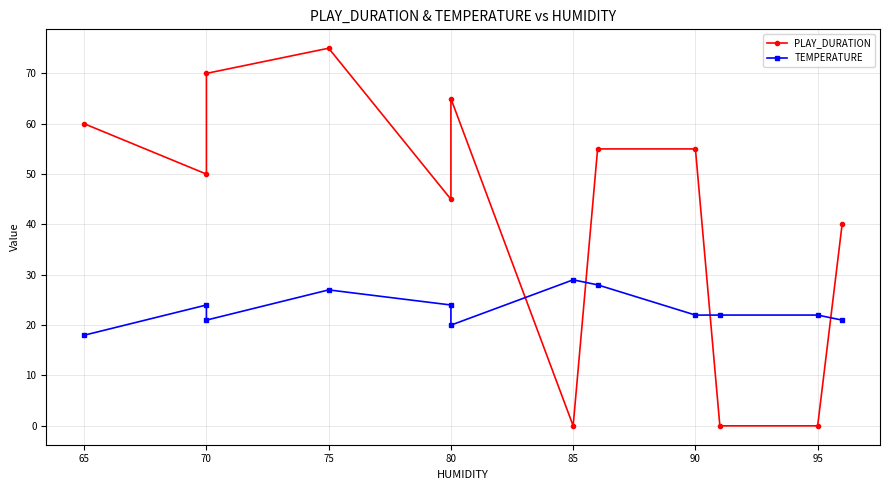

Does the chart display data point markers on the line(s)?

Yes